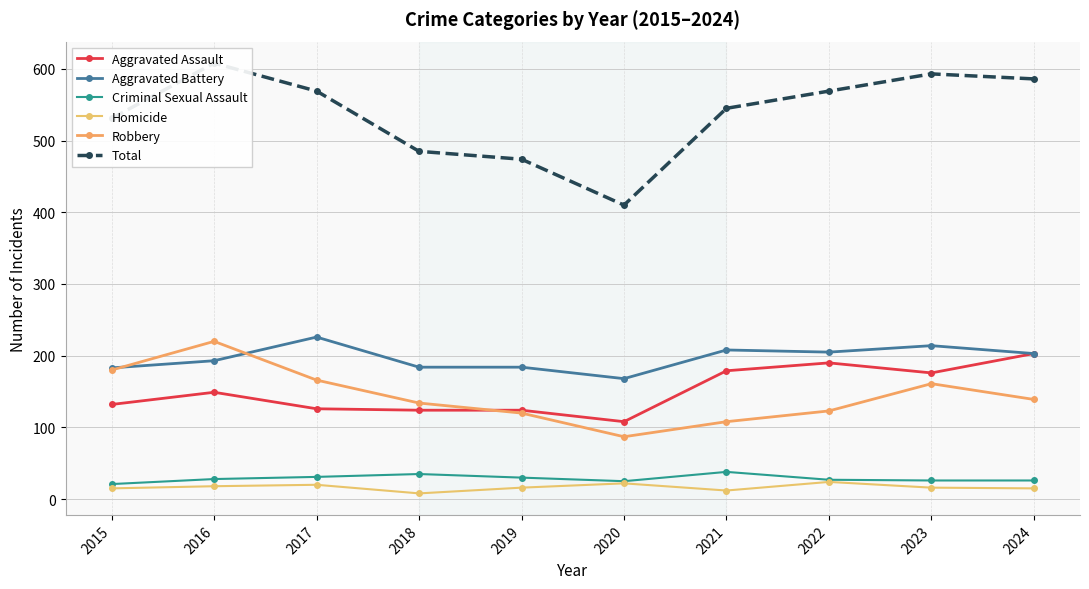

At which category does Homicide reach its first local peak?

2017